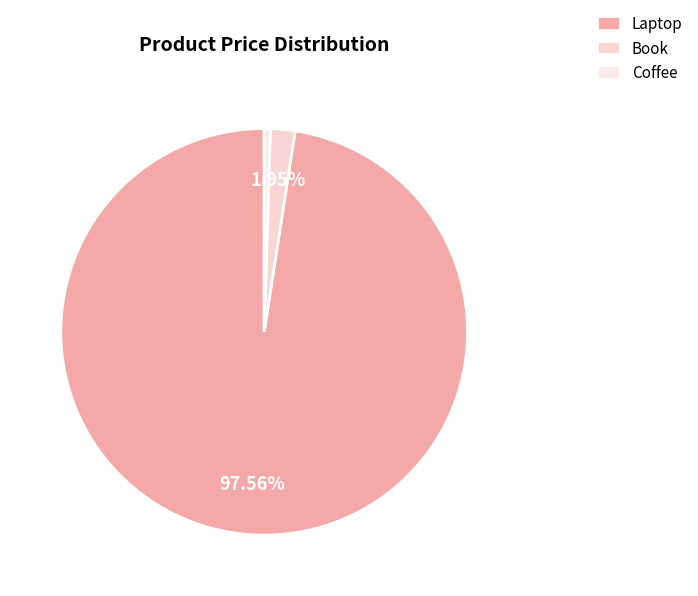

To the nearest percent, what percentage of the pie is Book?

2%